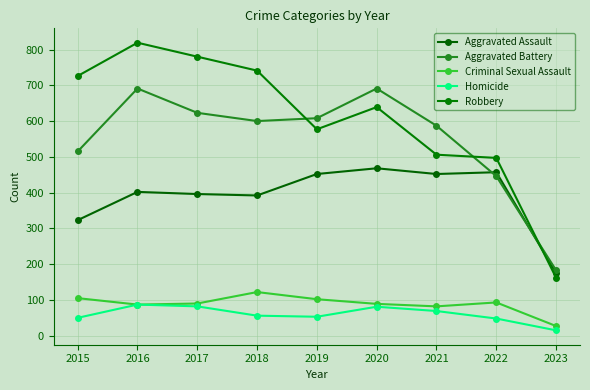

The Aggravated Battery series shows 154 at 2017. True or false?

False